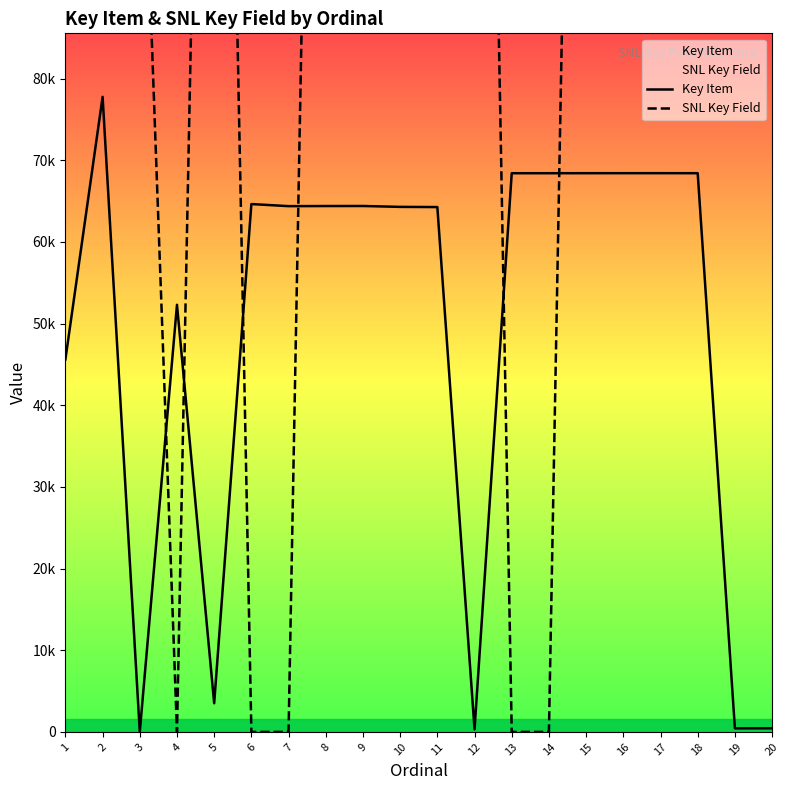

Is this an area chart (filled region under the line)?

No